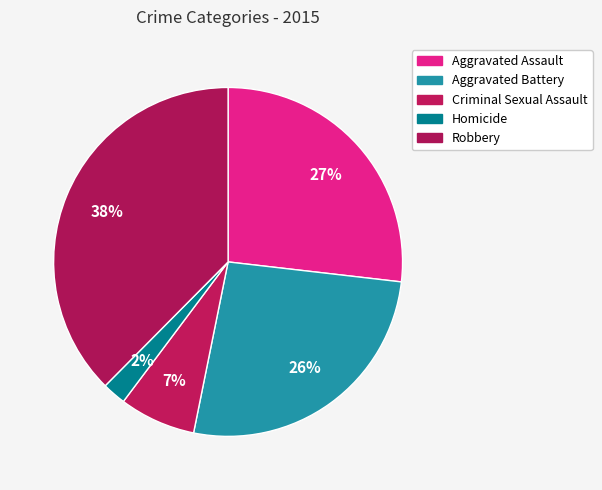

Count the number of slices in the pie.

5